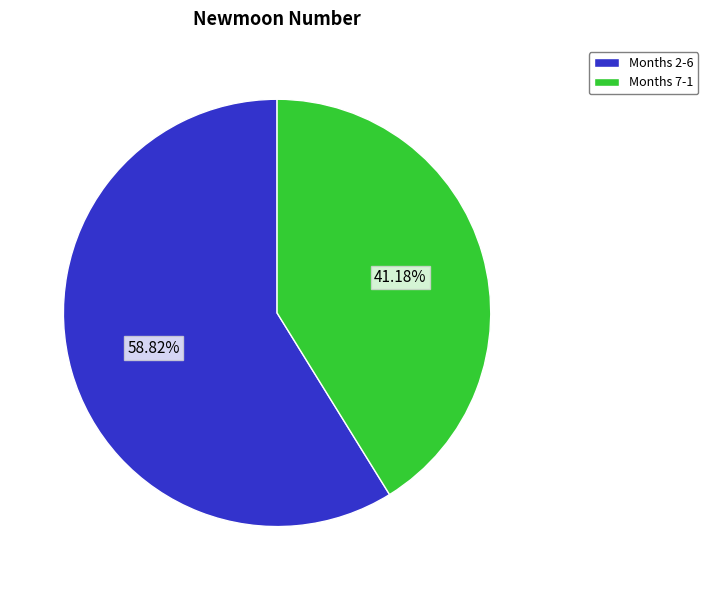

Rank the categories by value from lowest to highest.

Months 7-1, Months 2-6